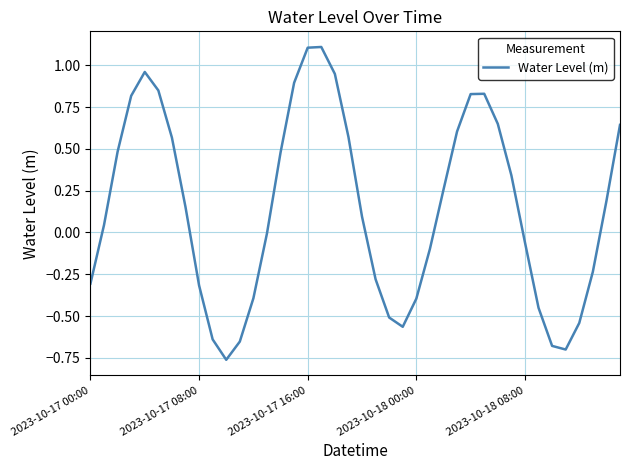

What is the greatest value displayed?

1.1